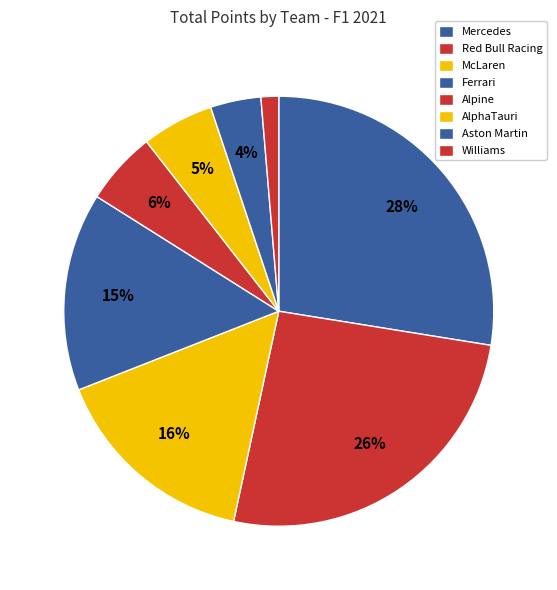

How many slices are in this pie chart?

8